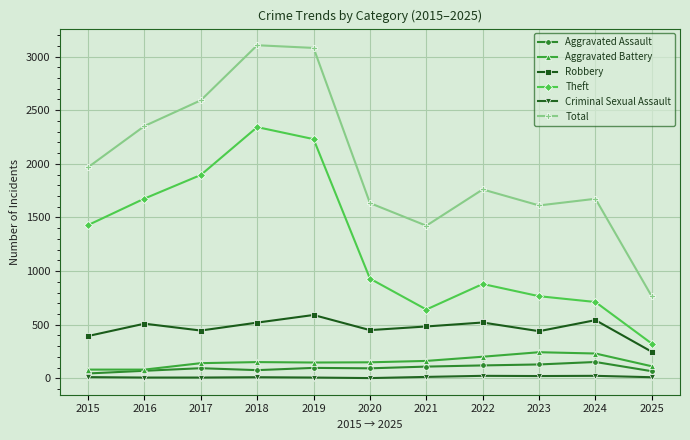

Which series has the largest range (max minus min)?

Total